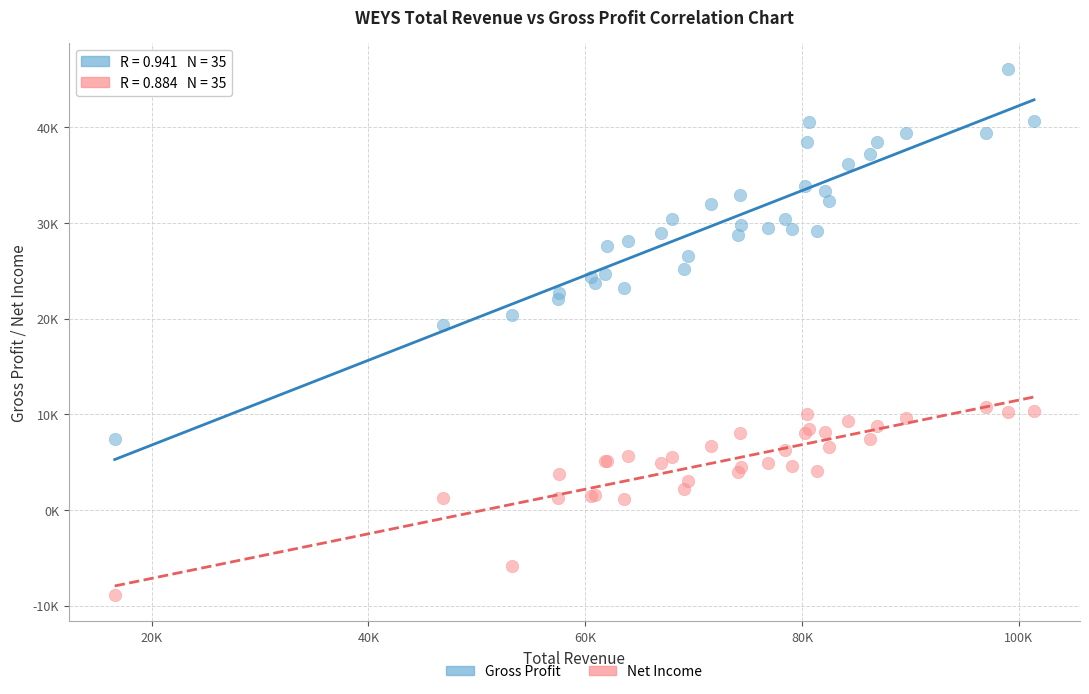

What are all the series names shown in the legend?

Gross Profit, Net Income